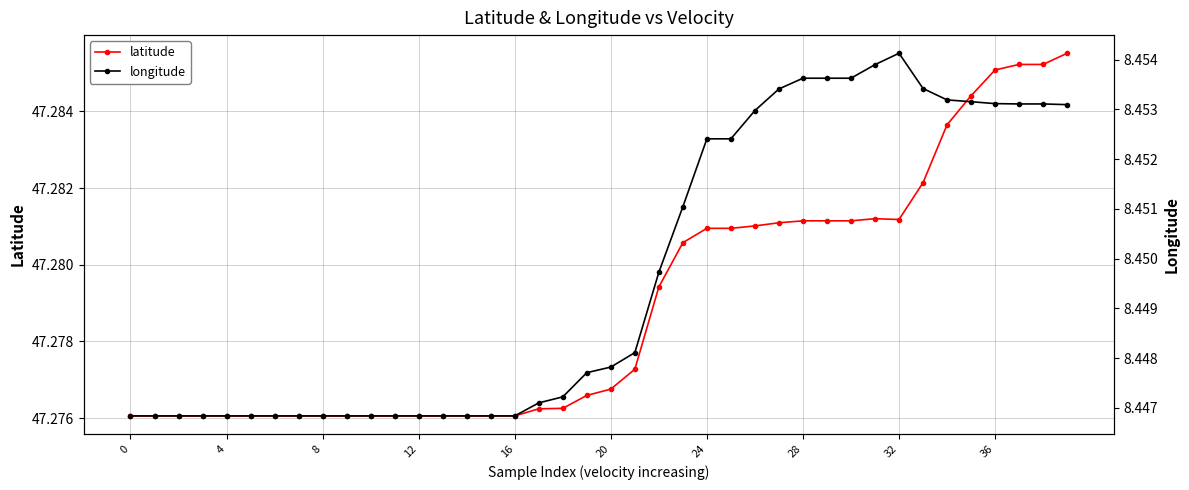

What is the smallest value displayed?

8.4